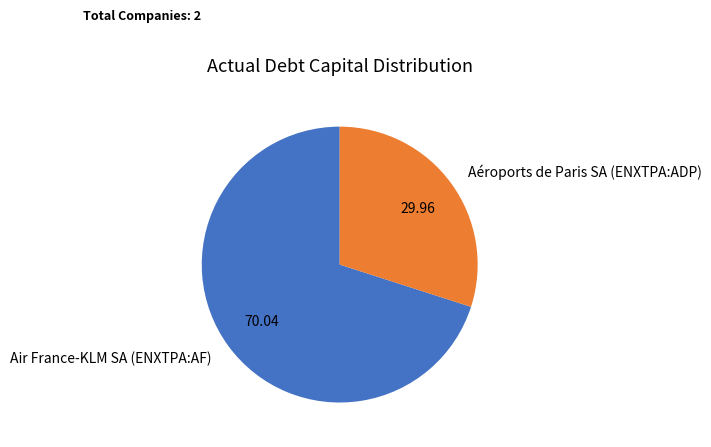

Which has a higher value, Aéroports de Paris SA (ENXTPA:ADP) or Air France-KLM SA (ENXTPA:AF)?

Air France-KLM SA (ENXTPA:AF)